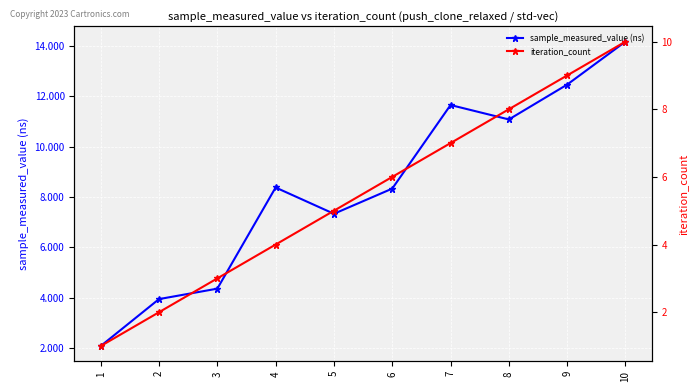

Is this an area chart (filled region under the line)?

No